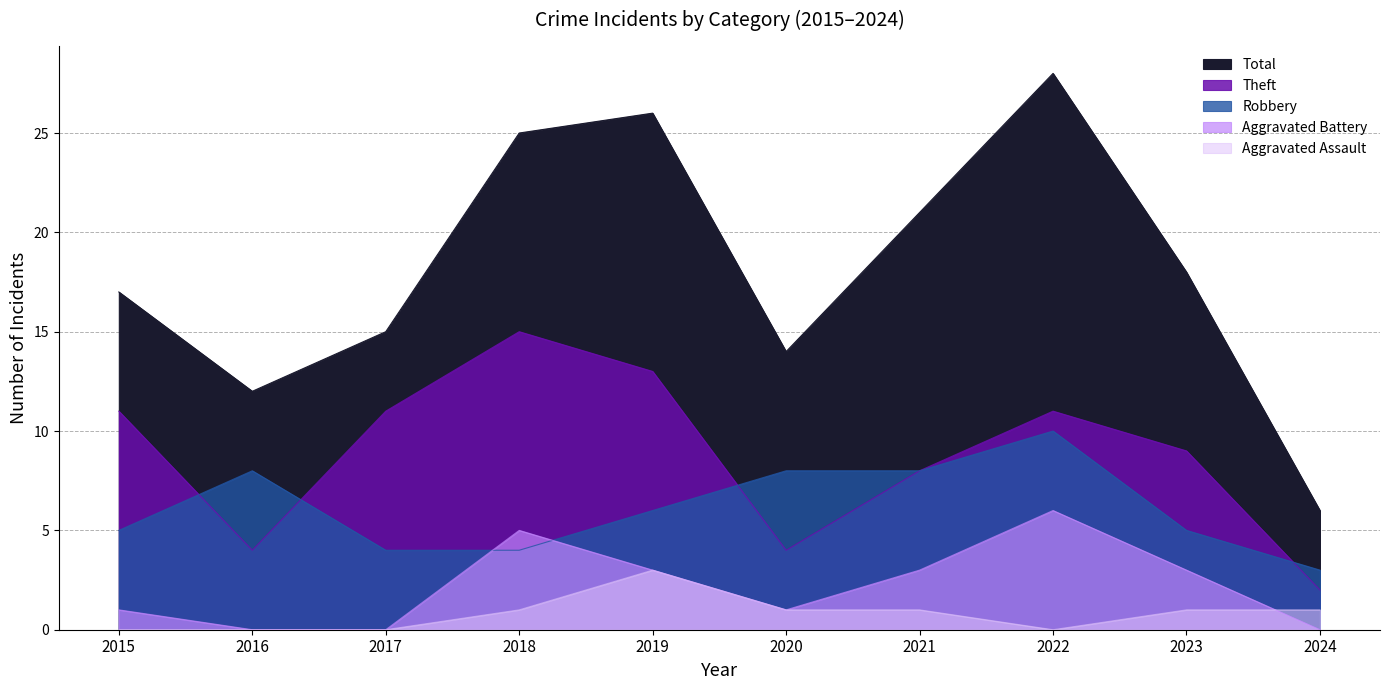

At which category does Total reach its first local peak?

2019